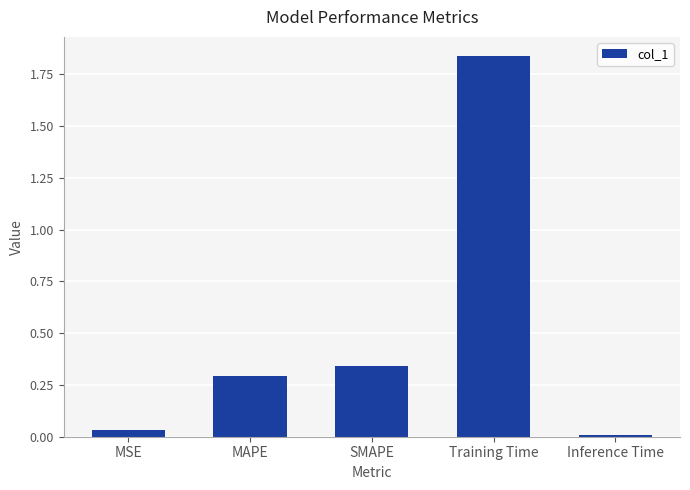

What is the label of the 5th bar from the right?

MSE